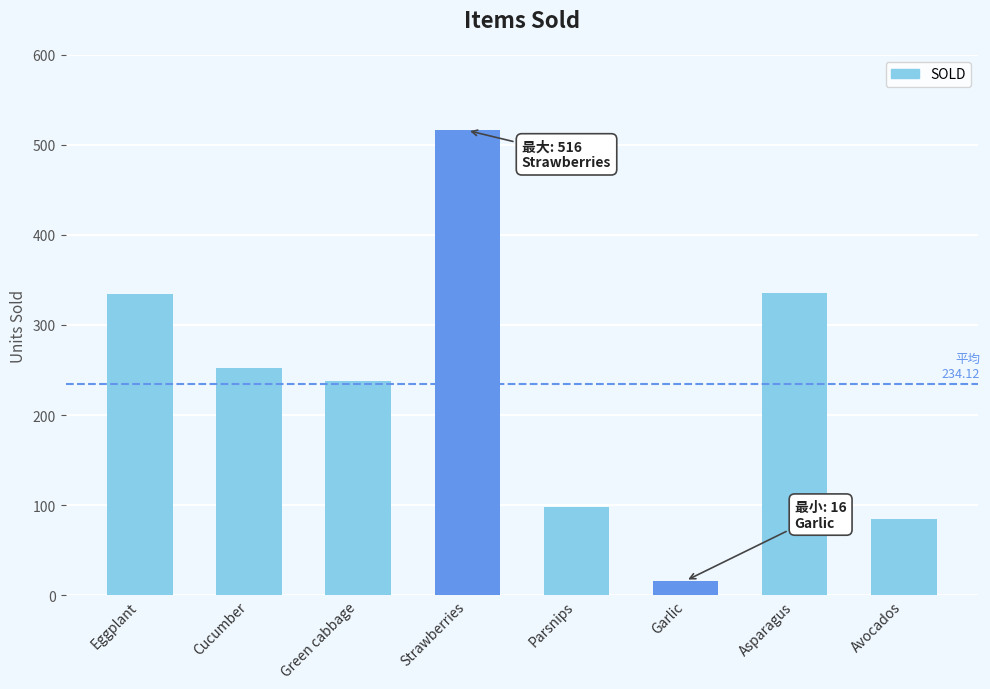

True or false: the data shows 252 at Cucumber.

True